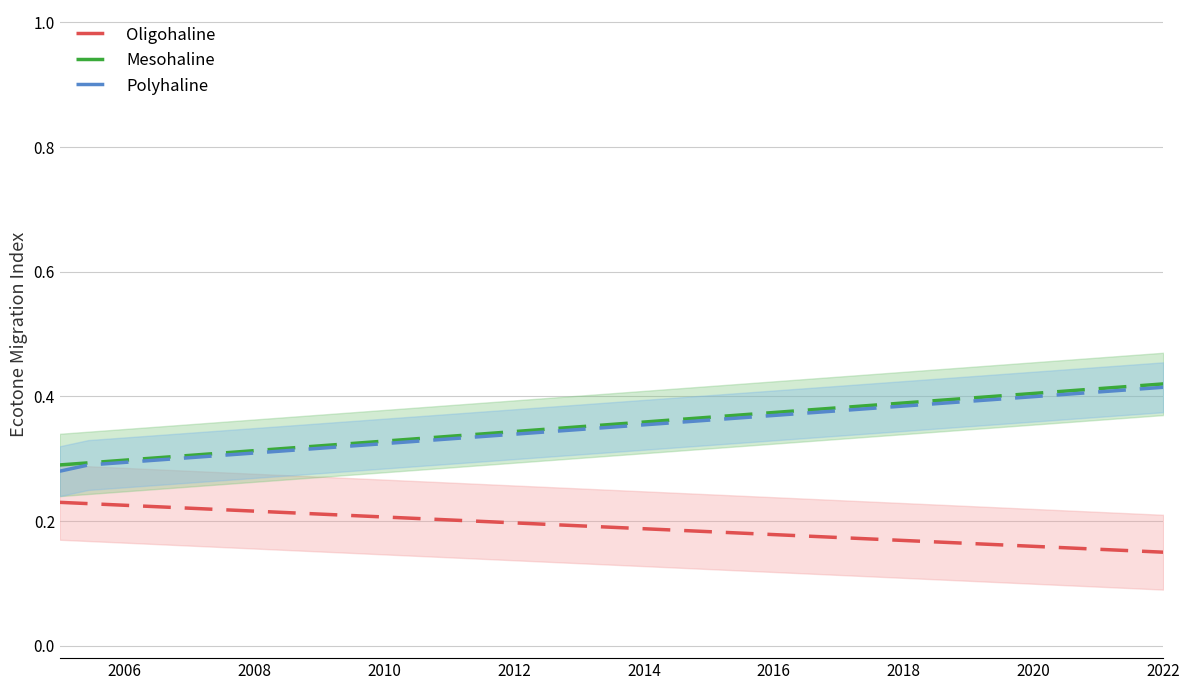

True or false: Polyhaline and Oligohaline cross at least once.

False